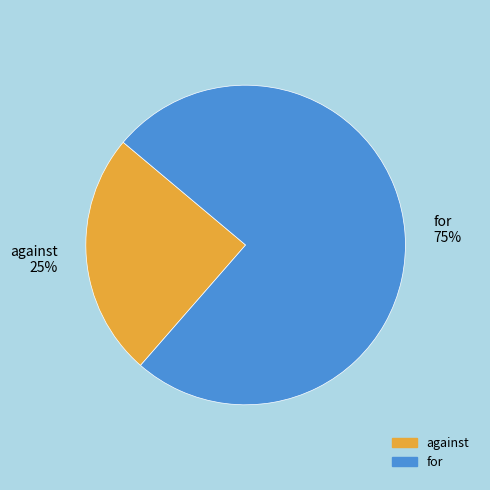

Combined, do against and for account for over 50%?

Yes